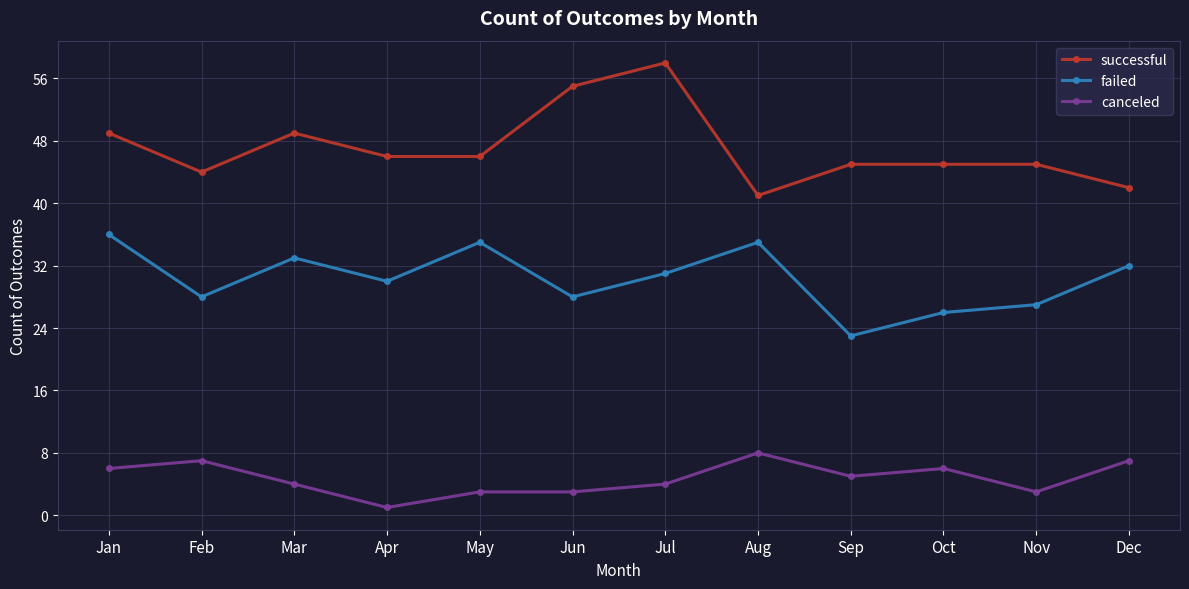

True or false: successful and canceled cross at least once.

False